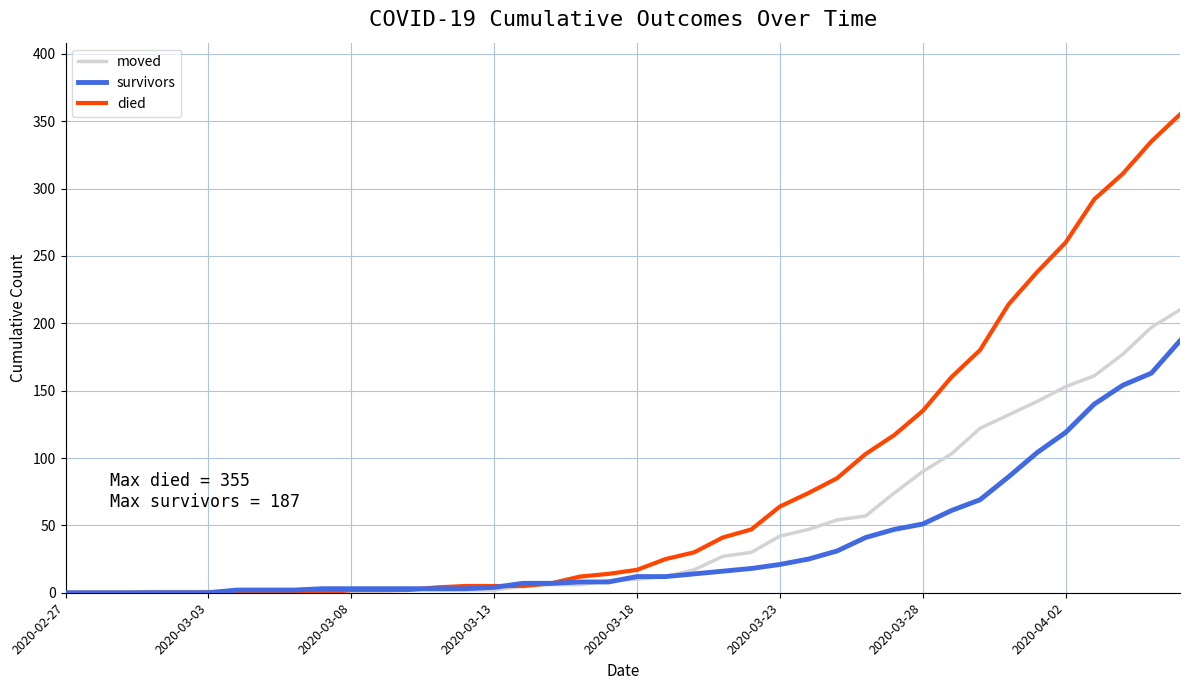

What is the greatest value displayed?

355